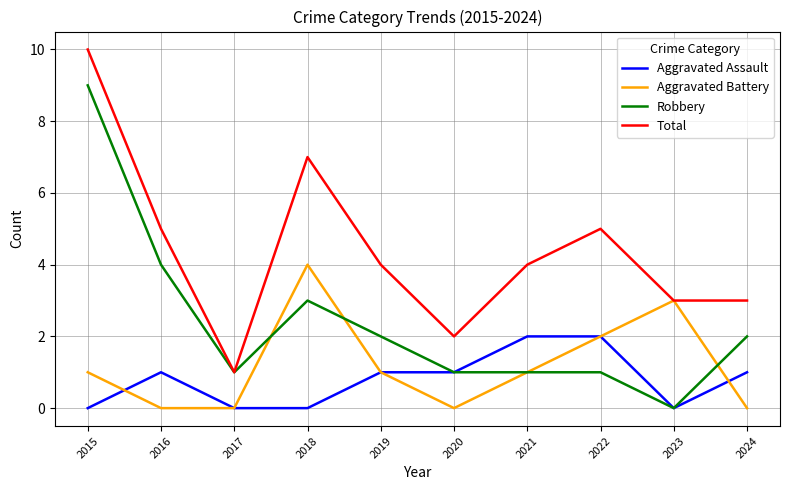

Which series changed the most between 2017 and 2024?

Total